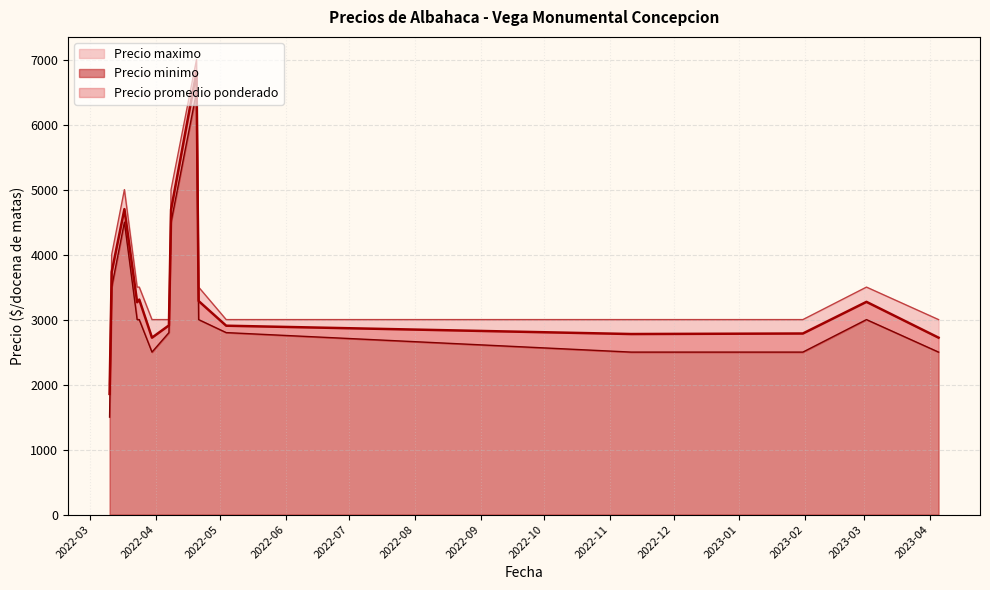

Rank the categories by Precio promedio ponderado value from highest to lowest.

2022-04-20, 2022-03-17, 2022-04-08, 2022-03-11, 2022-03-24, 2022-04-21, 2023-03-02, 2022-03-23, 2022-04-07, 2022-05-04, 2023-01-31, 2022-11-11, 2022-03-30, 2023-04-05, 2022-03-10